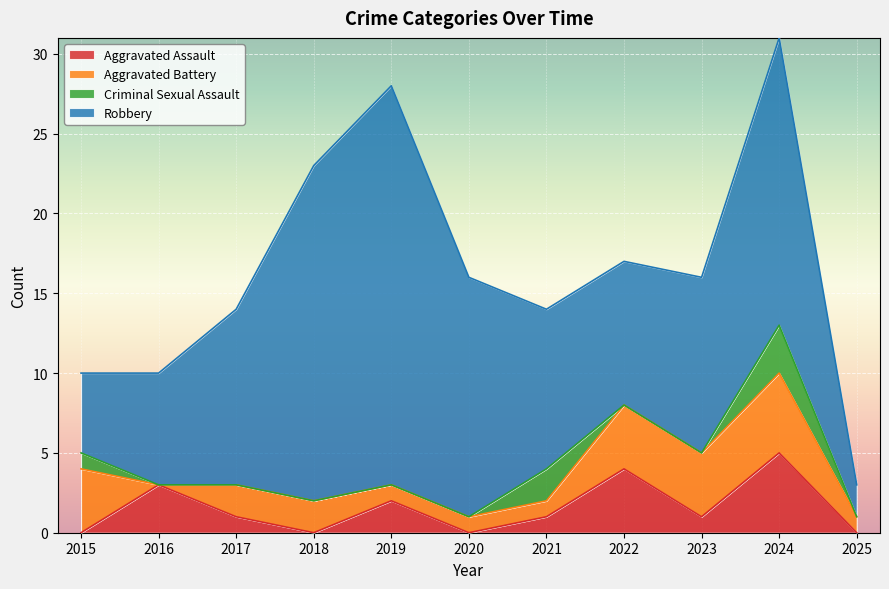

What is the greatest value displayed?

31